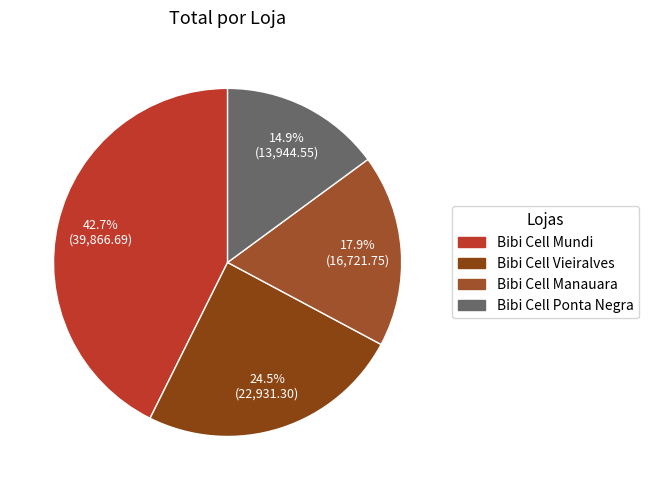

What percentage is NOT represented by Bibi Cell Ponta Negra?

85.1%